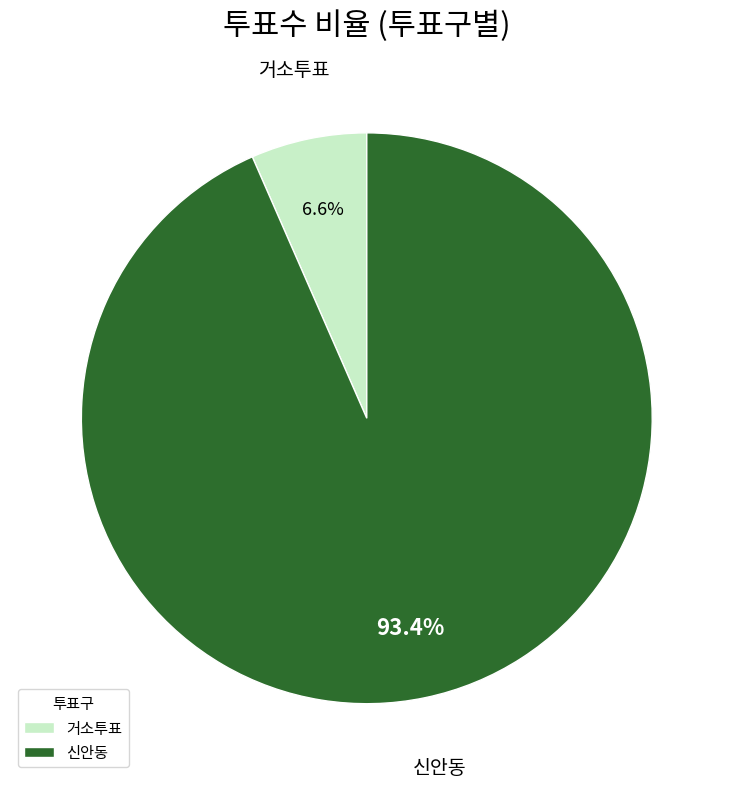

What is the largest slice in the pie chart?

신안동